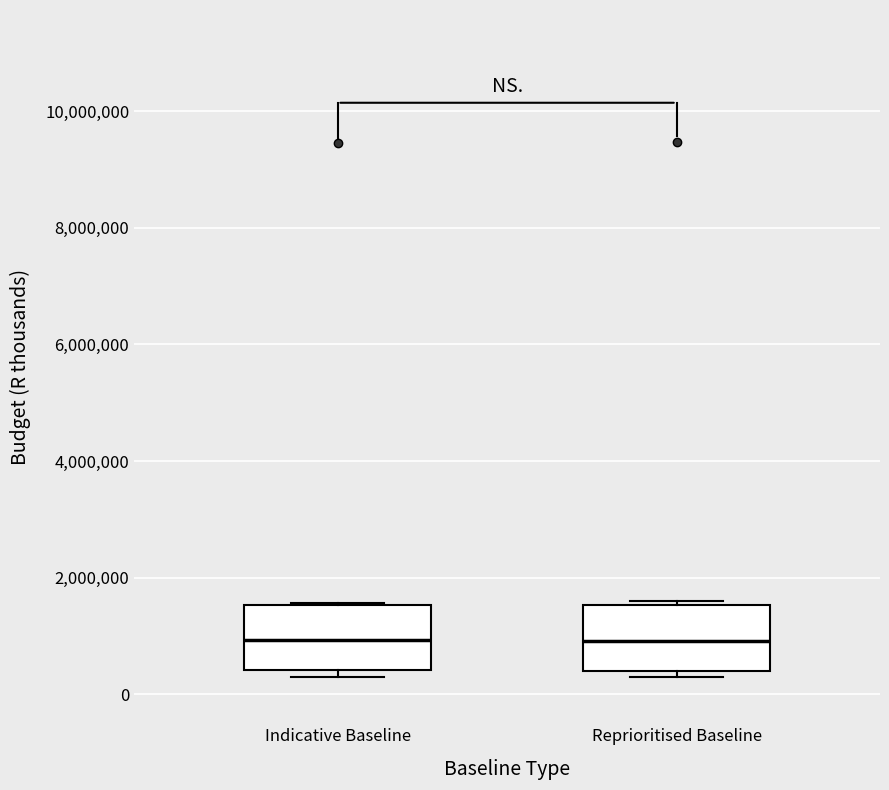

Reading left to right, read every box against the y-axis: the position of its median line, the range the box covers, and the ends of its whiskers. The values are not printed on the chart, so give them approximately, as read against the axis.

Indicative Baseline: median 1000000, box 400000 to 1600000, whiskers 400000 (just below the box's lower edge) to 1600000
Reprioritised Baseline: median 1000000, box 400000 to 1600000, whiskers 200000 to 1600000 (just above the box's upper edge)